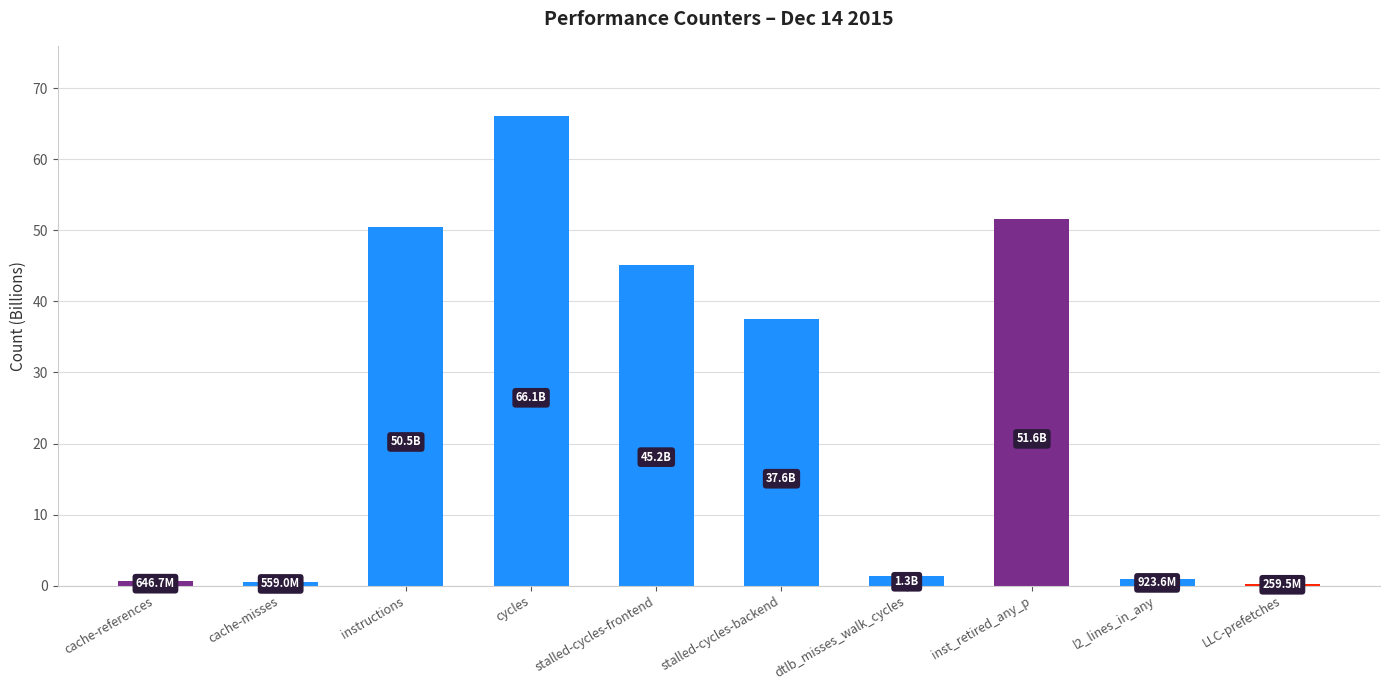

Is it true that the value at stalled-cycles-backend is 37.6?

True